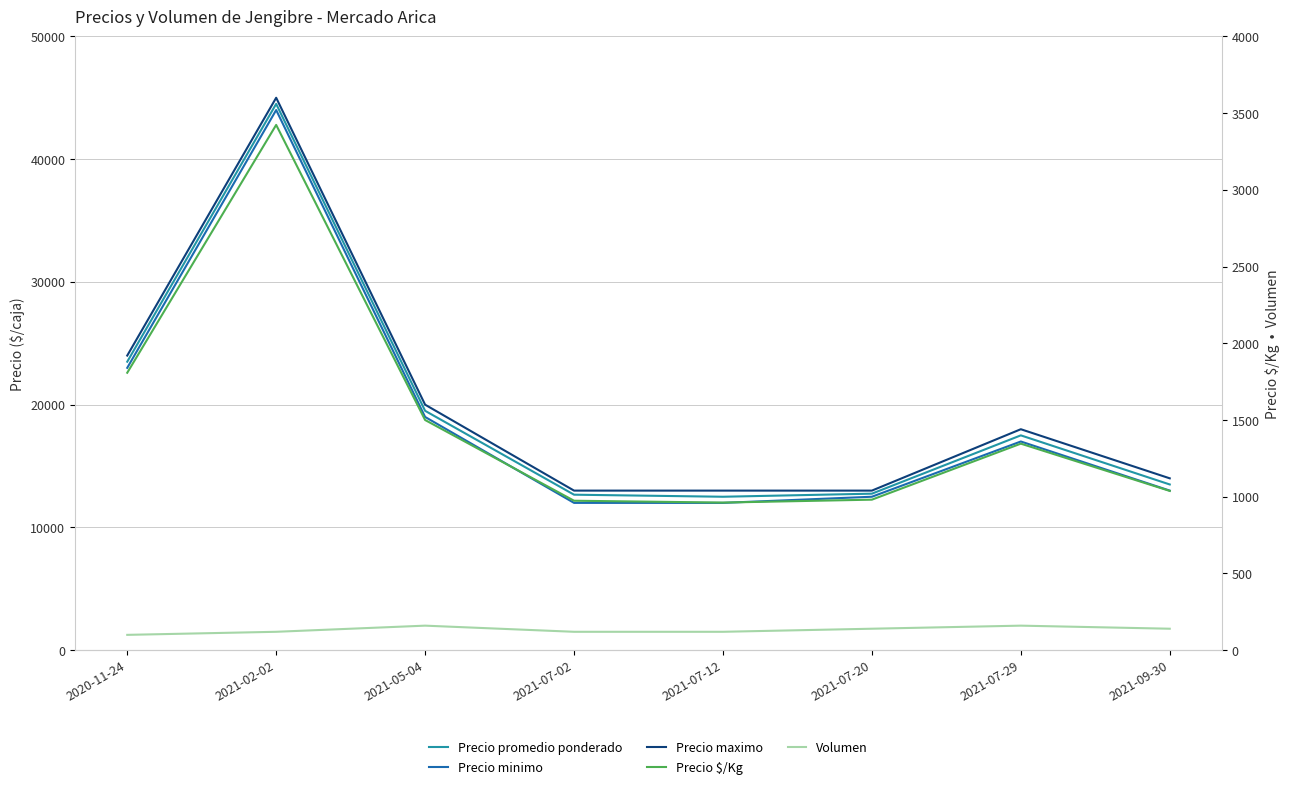

True or false: Precio $/Kg and Volumen intersect in this chart.

False